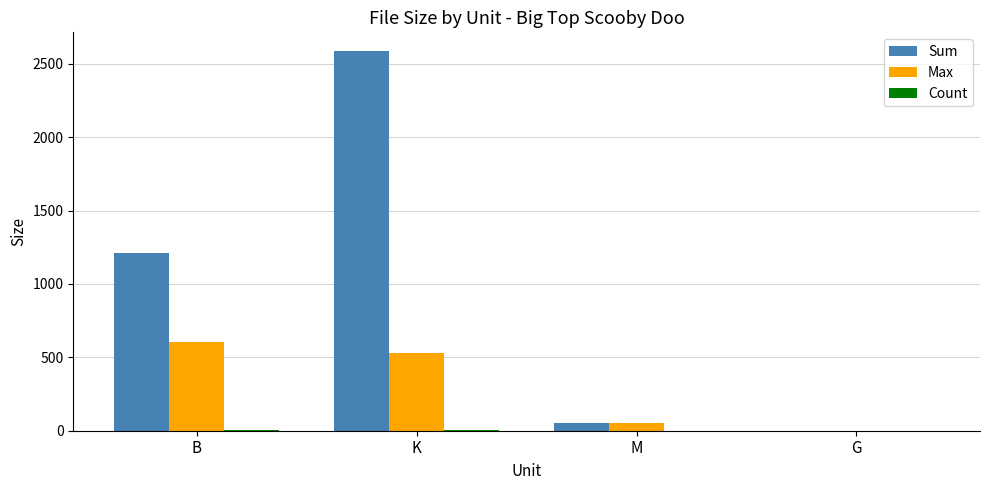

The Sum series shows 1210.0 at B. True or false?

True